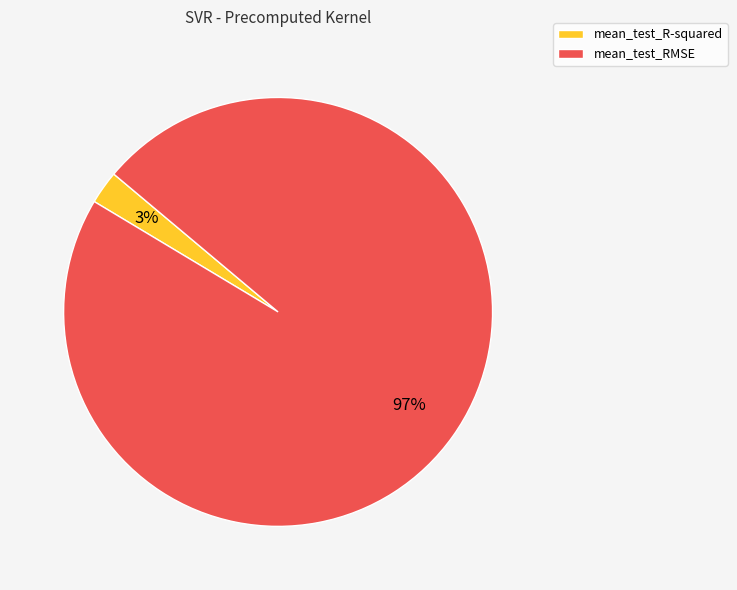

Combined, do mean_test_RMSE and mean_test_R-squared account for over 50%?

Yes